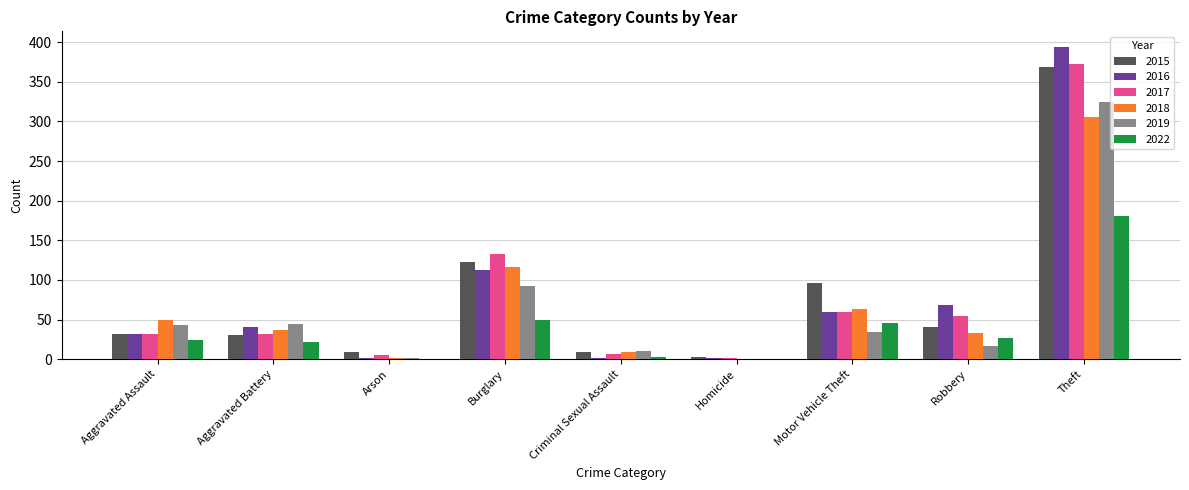

Which series changed the most between Aggravated Assault and Burglary?

2017